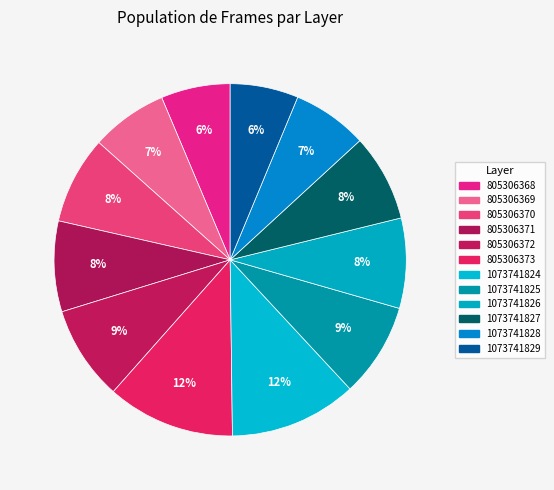

Count the number of slices in the pie.

12